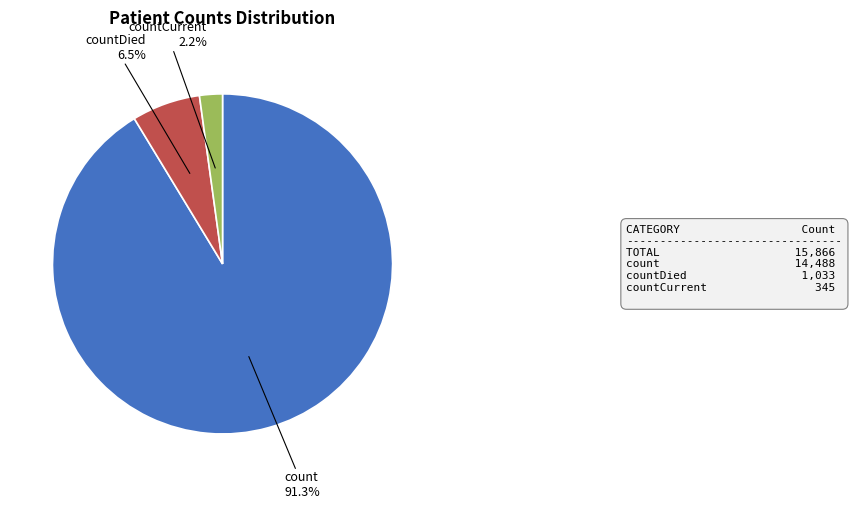

Which slice is the smallest?

countCurrent